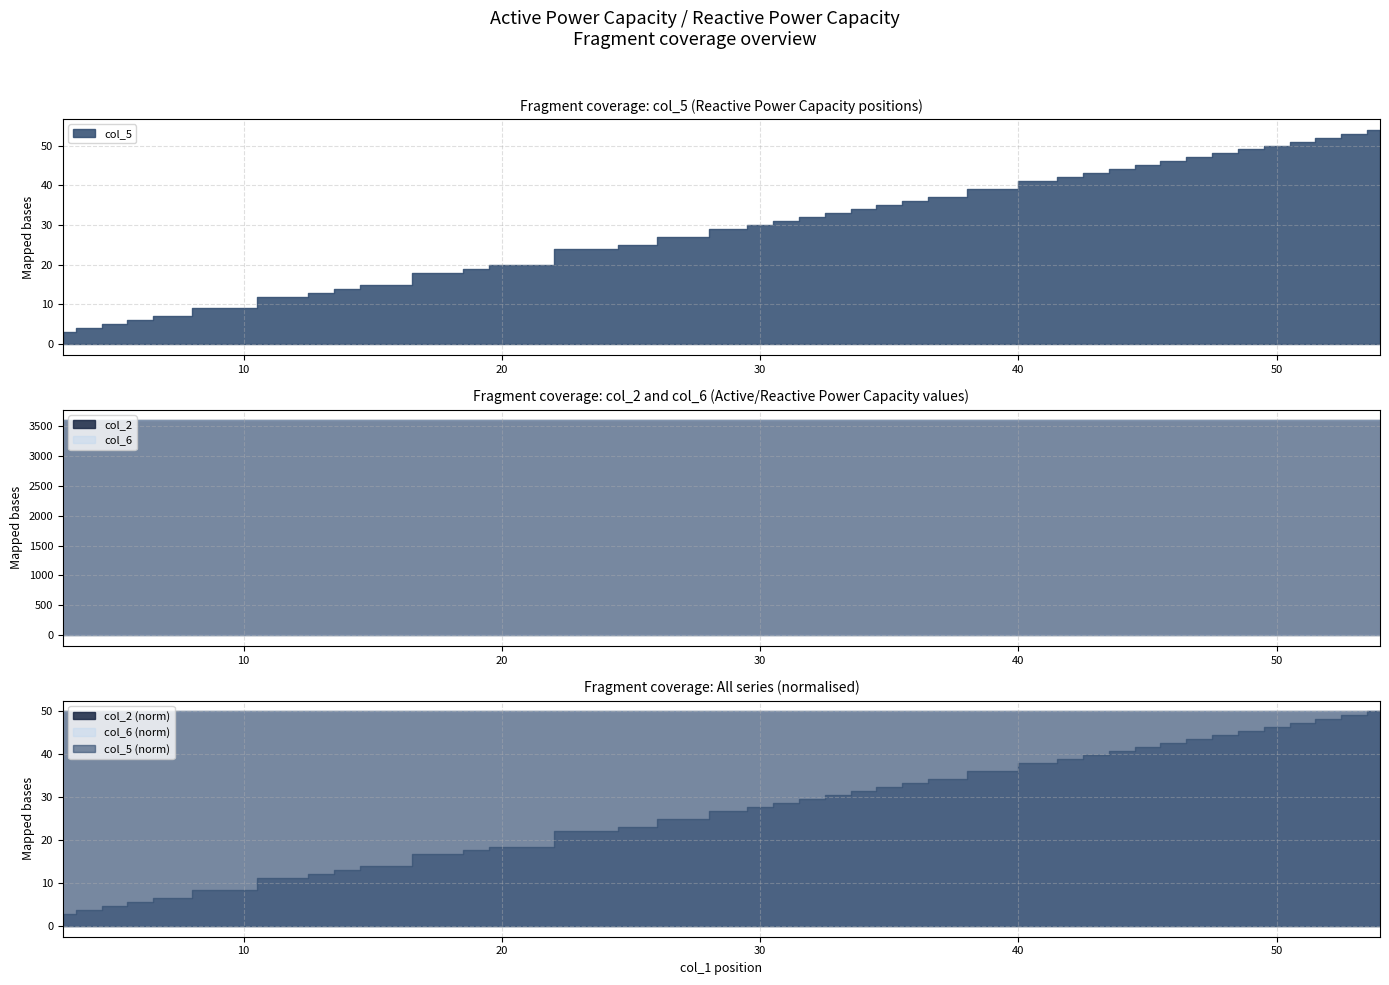

What is the spread (max minus min) of values at 47?

3553